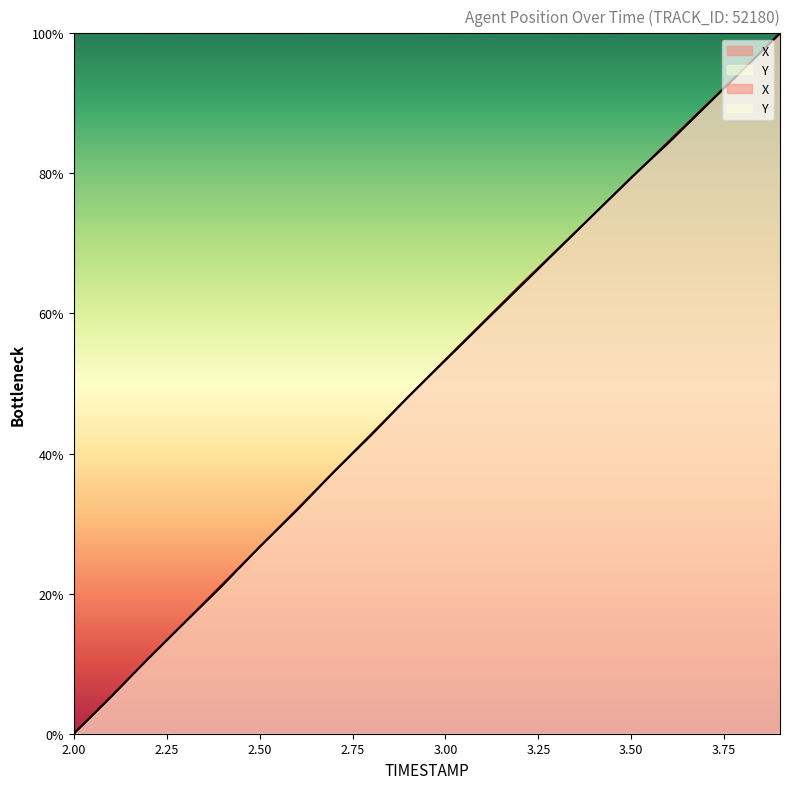

At how many categories does at least one series exceed 15?

17